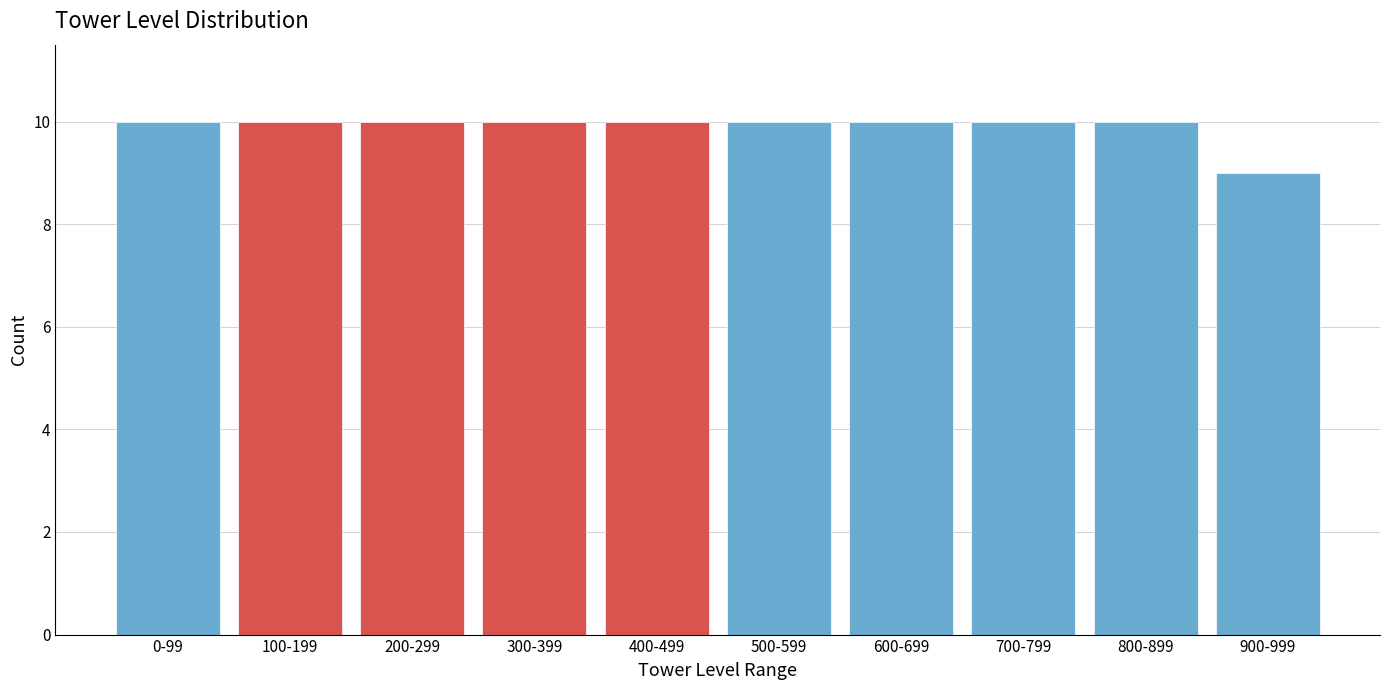

Reading left to right, extract all data points from this chart.

0-99=10	100-199=10	200-299=10	300-399=10	400-499=10	500-599=10	600-699=10	700-799=10	800-899=10	900-999=9